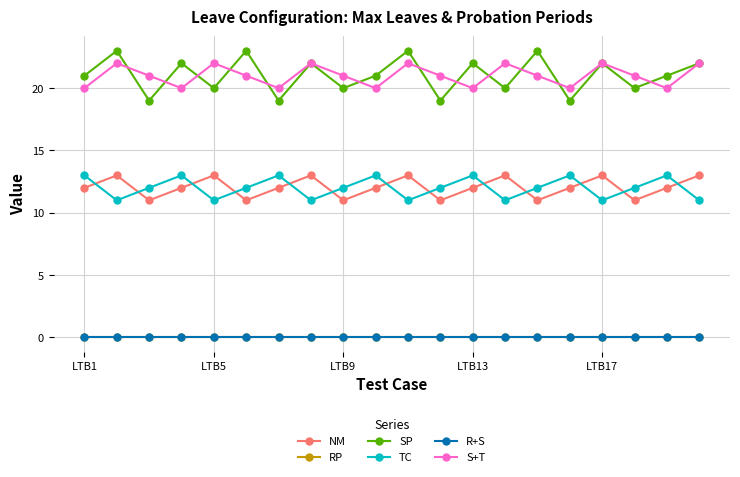

Does the chart have visible grid lines?

Yes